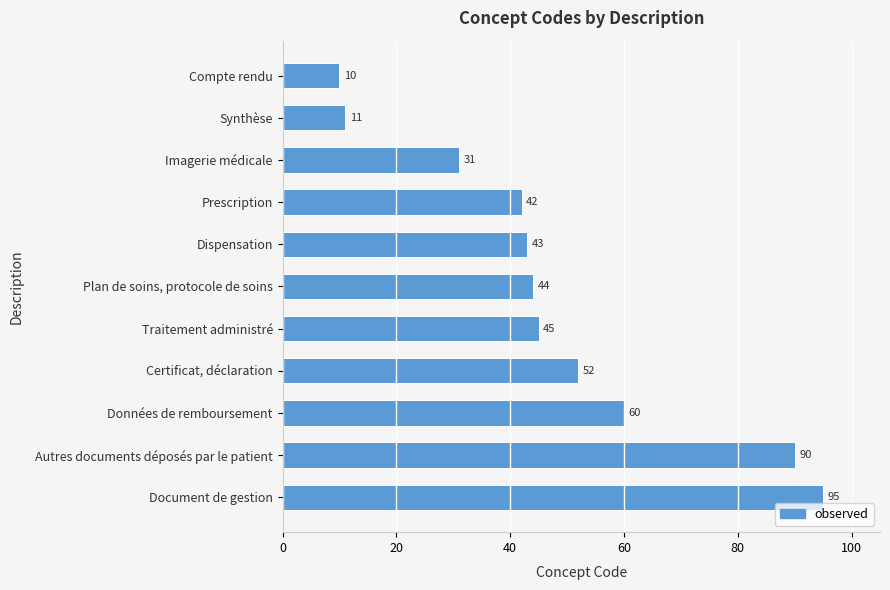

List the labels in order of value, largest first.

Document de gestion, Autres documents déposés par le patient, Données de remboursement, Certificat, déclaration, Traitement administré, Plan de soins, protocole de soins, Dispensation, Prescription, Imagerie médicale, Synthèse, Compte rendu